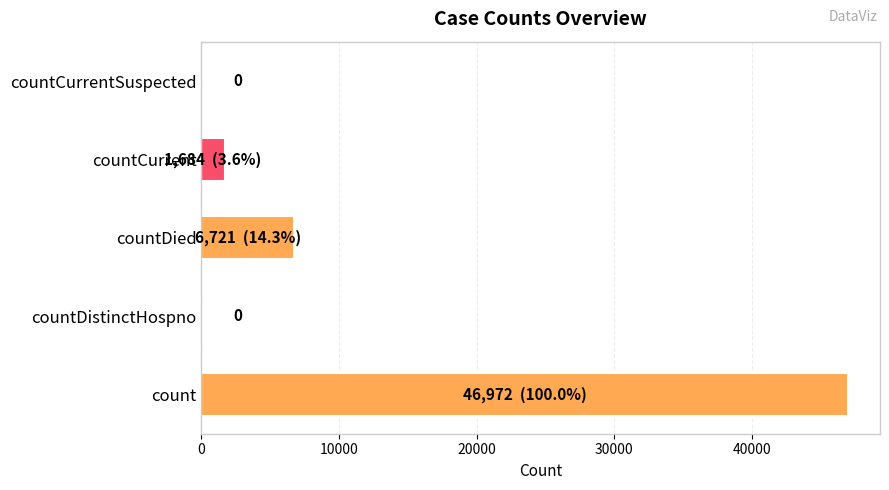

What is the sum of the values at countCurrent and countCurrentSuspected?

1684